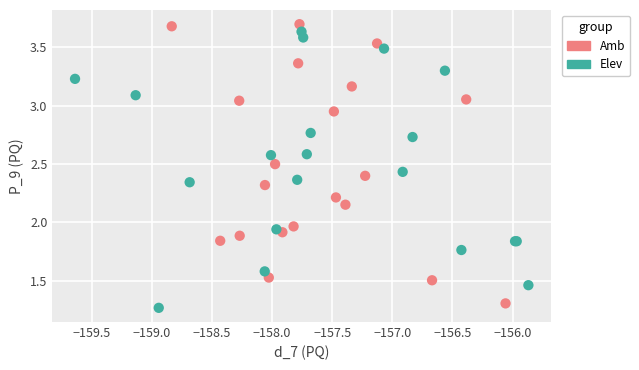

Which series reaches the minimum Y coordinate?

Elev